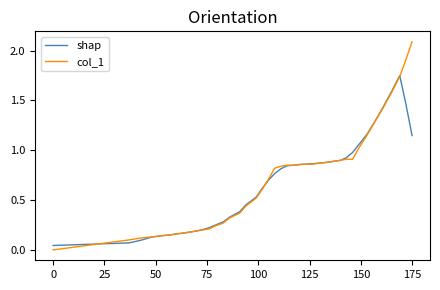

What are all the series names shown in the legend?

shap, col_1